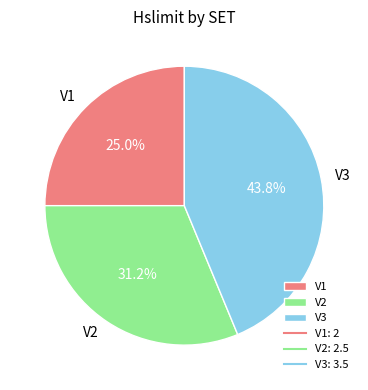

The V3 slice represents 44% of the pie. True or false?

True